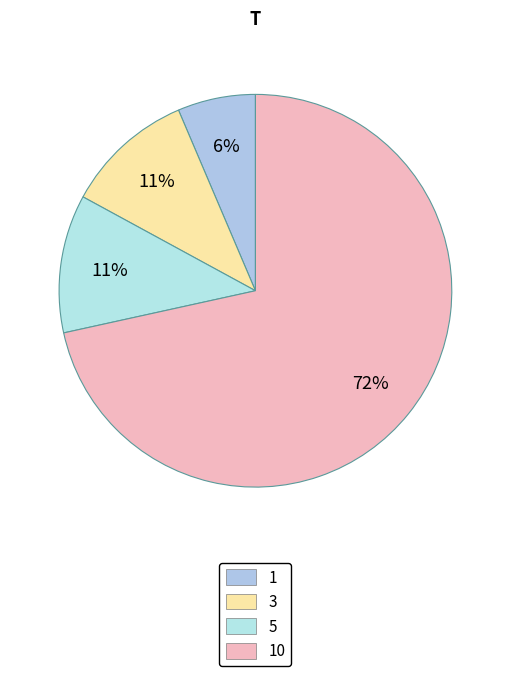

What percentage do 3 and 1 together represent?

17.1%